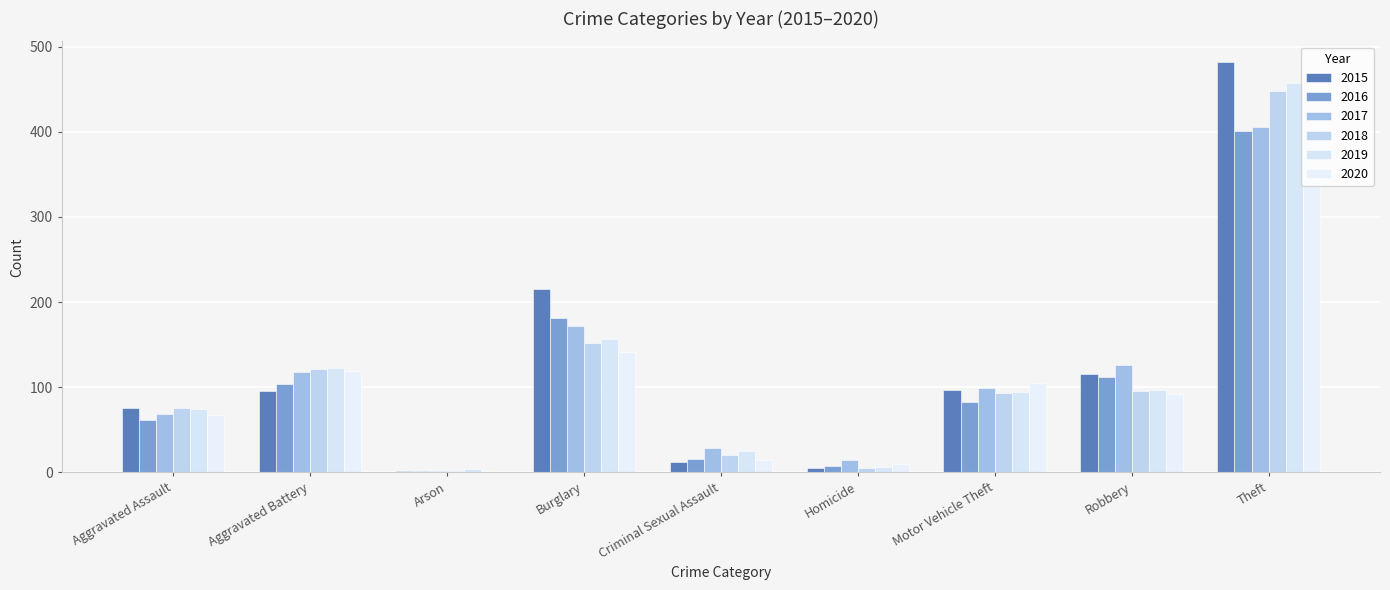

The value of 2019 at Aggravated Battery is 159. True or false?

False